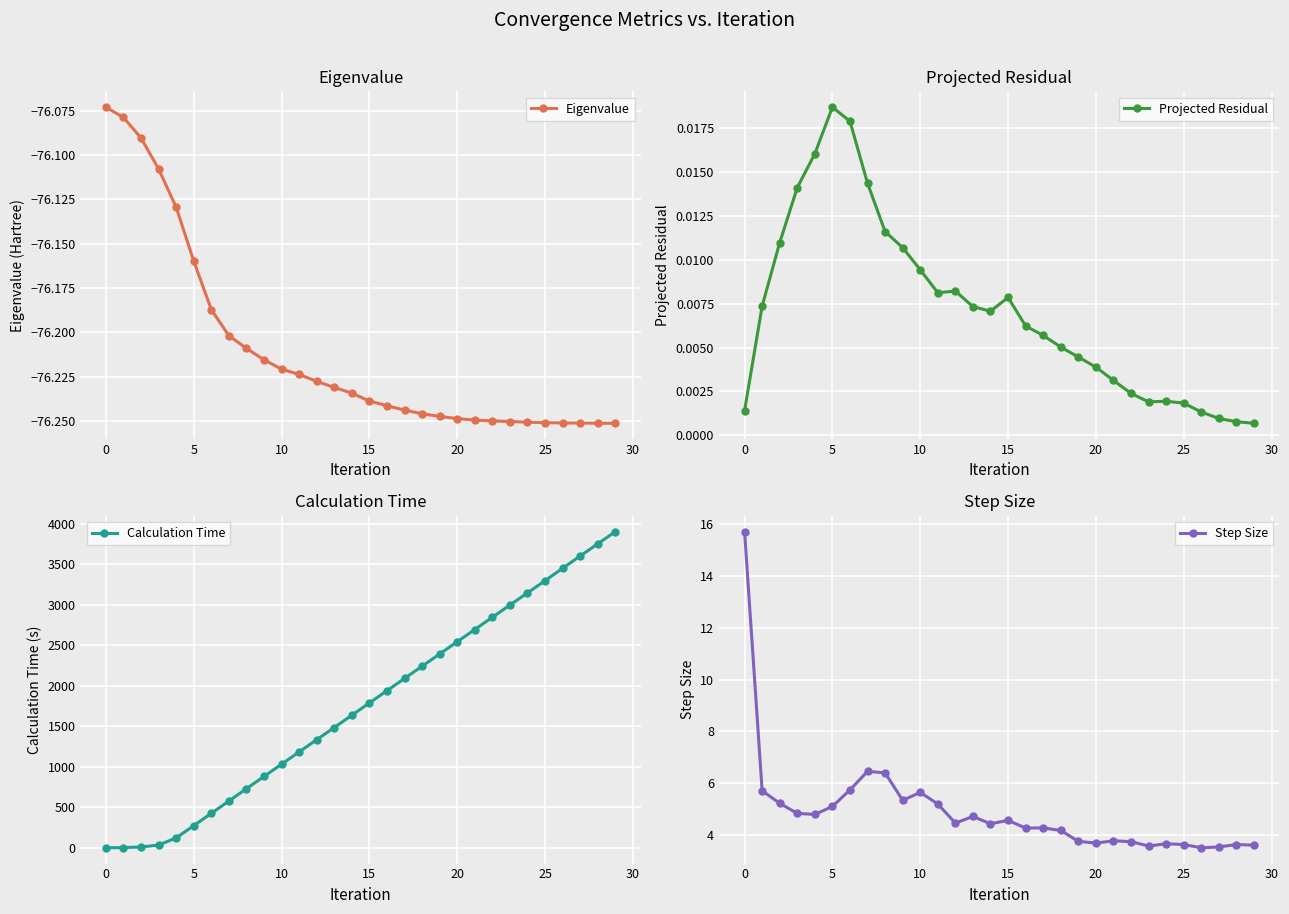

What is the value of the Eigenvalue point at the 12th from the left?

-76.2